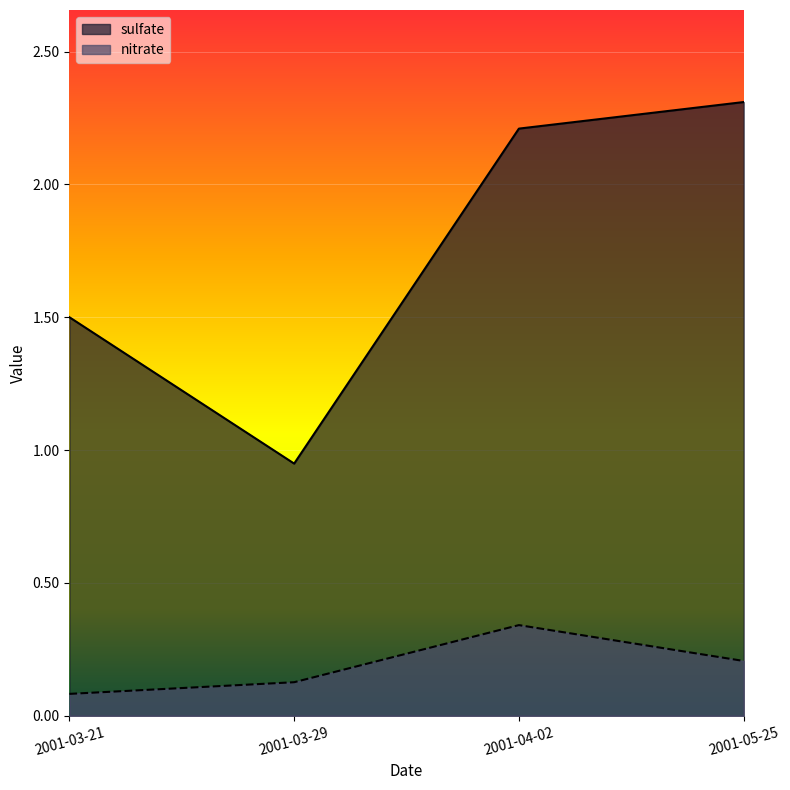

Is it true that sulfate equals 1.5 at 2001-03-21?

True